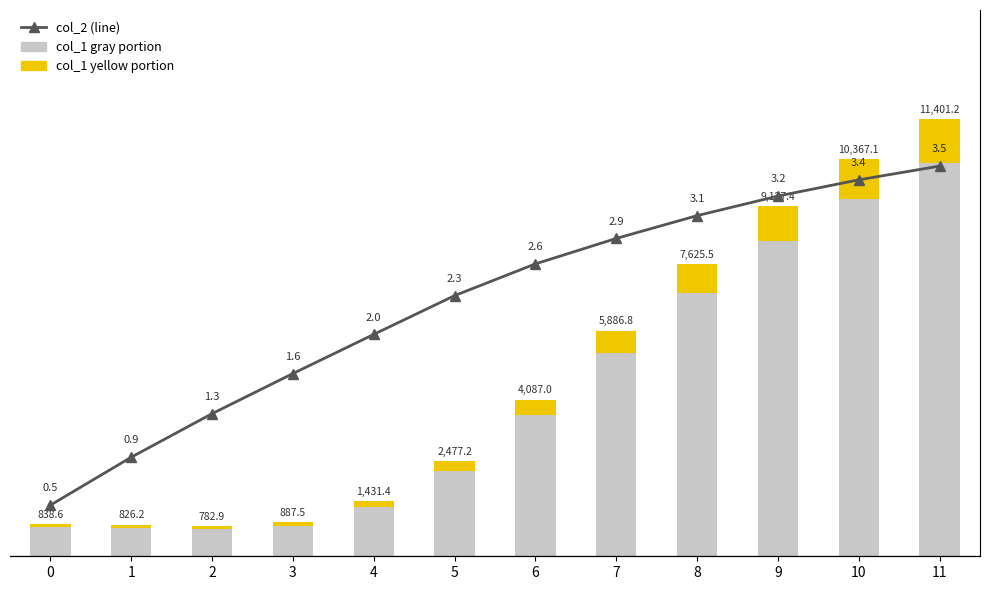

Reading left to right, list all the values displayed in this chart.

col_1 (gray): 0=754.8	1=743.6	2=704.6	3=798.8	4=1288.3	5=2229.4	6=3678.3	7=5298.1	8=6862.9	9=8214.6	10=9330.4	11=10261.1
col_1 (yellow): 0=83.9	1=82.6	2=78.3	3=88.8	4=143.1	5=247.7	6=408.7	7=588.7	8=762.5	9=912.7	10=1036.7	11=1140.1
col_2 (line): 0=0.5	1=0.9	2=1.3	3=1.6	4=2.0	5=2.3	6=2.6	7=2.9	8=3.1	9=3.2	10=3.4	11=3.5